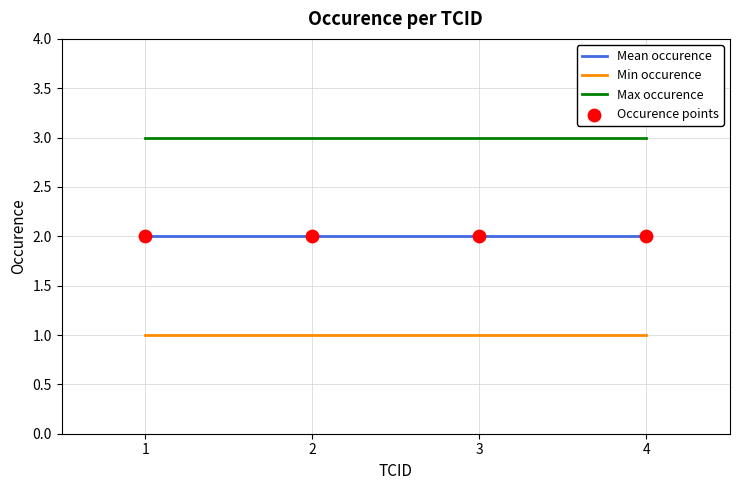

Which series has the largest total across all categories?

Max occurence